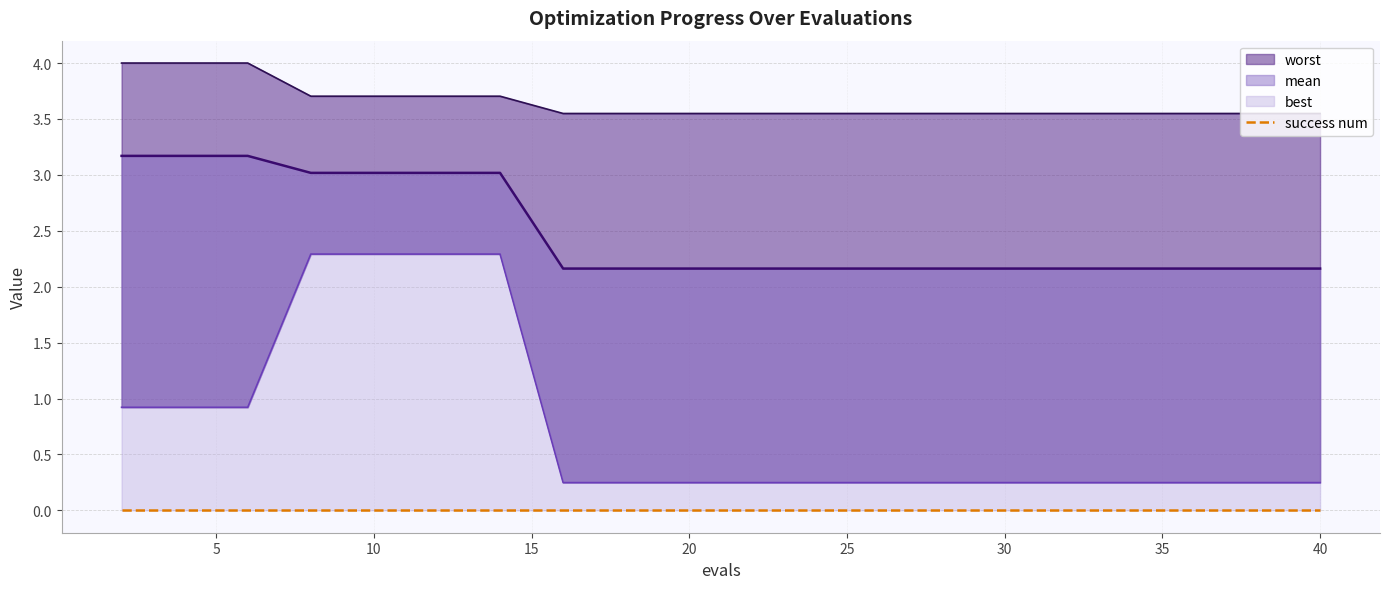

What is the sum of the worst values at 14 and 18?

7.3